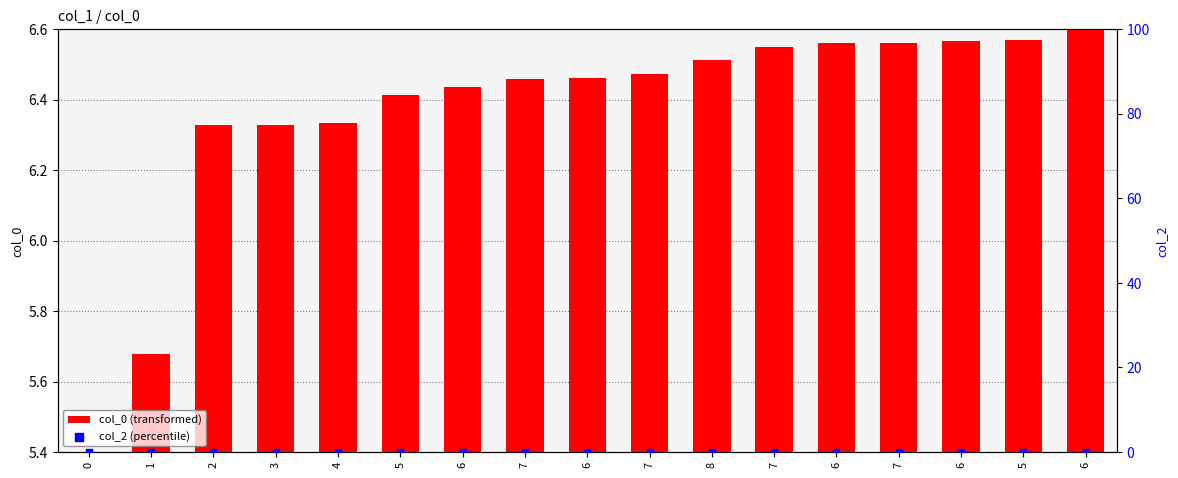

At how many categories does at least one series exceed 0?

17